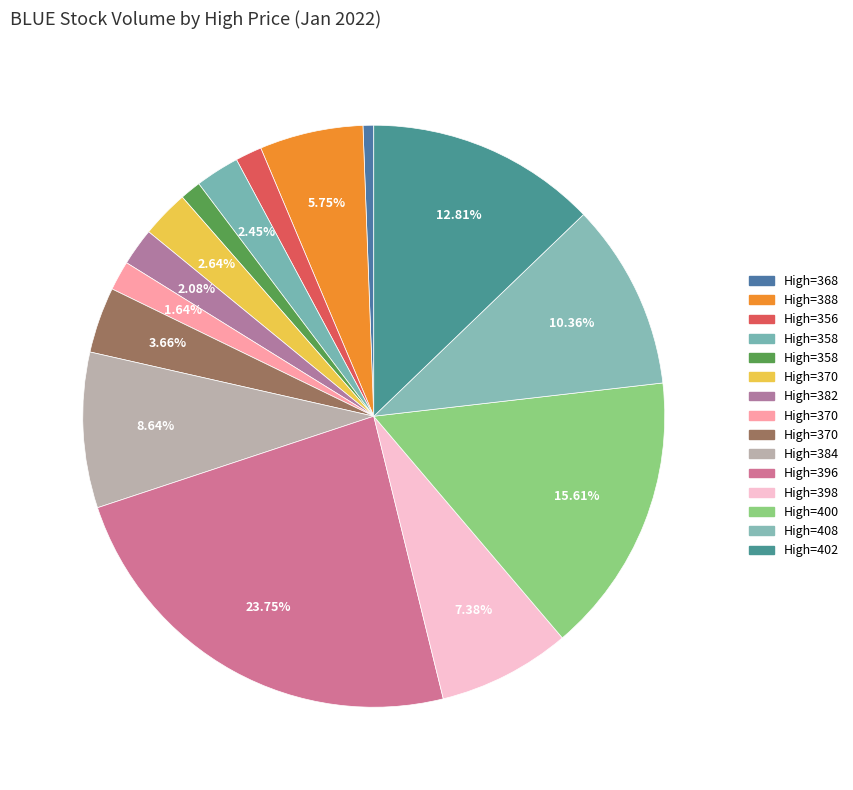

How many segments does this pie chart have?

15